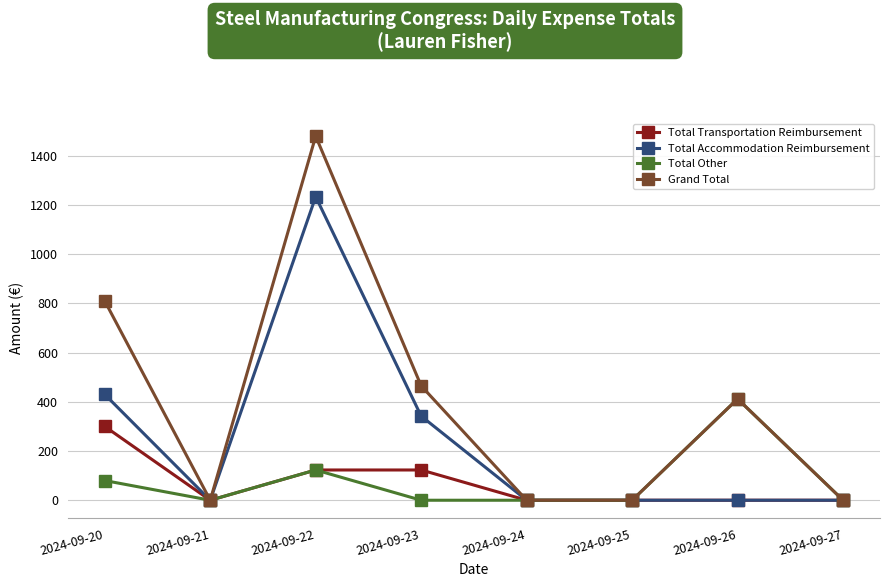

Is it true that Total Accommodation Reimbursement equals 521 at 2024-09-21?

False